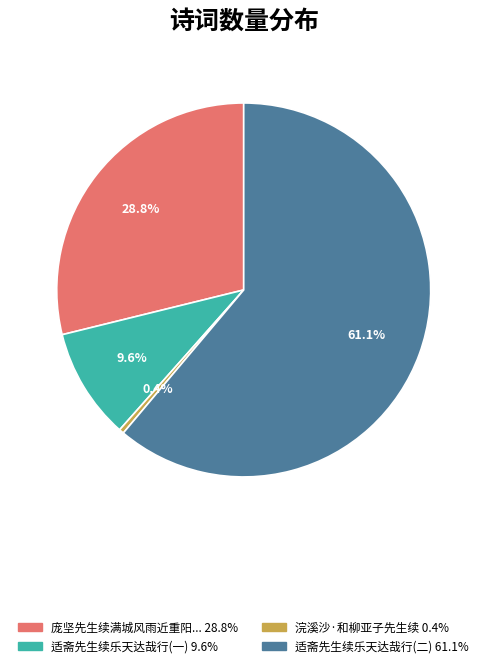

Does any single category account for the majority?

Yes